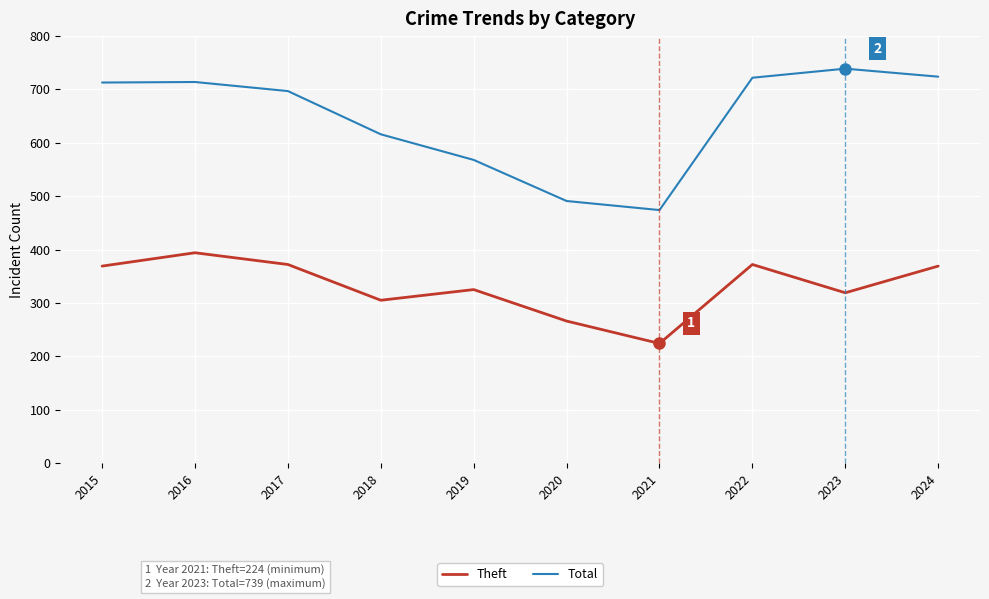

At which label is Total closest to 606?

2018